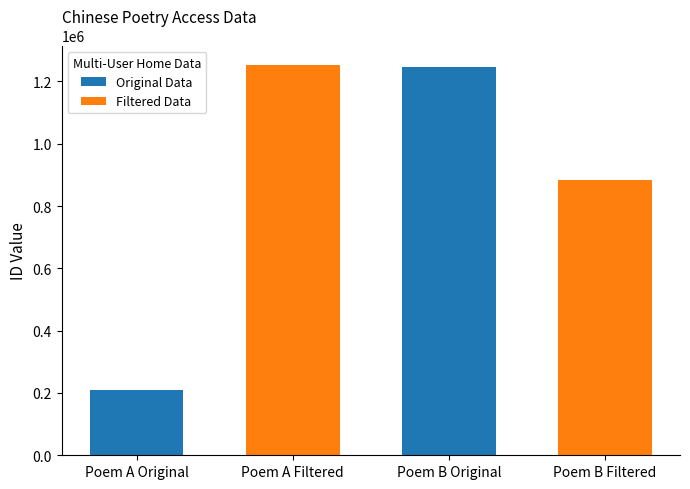

At Poem A Original, list the series in order from smallest to largest.

Original Data, Filtered Data